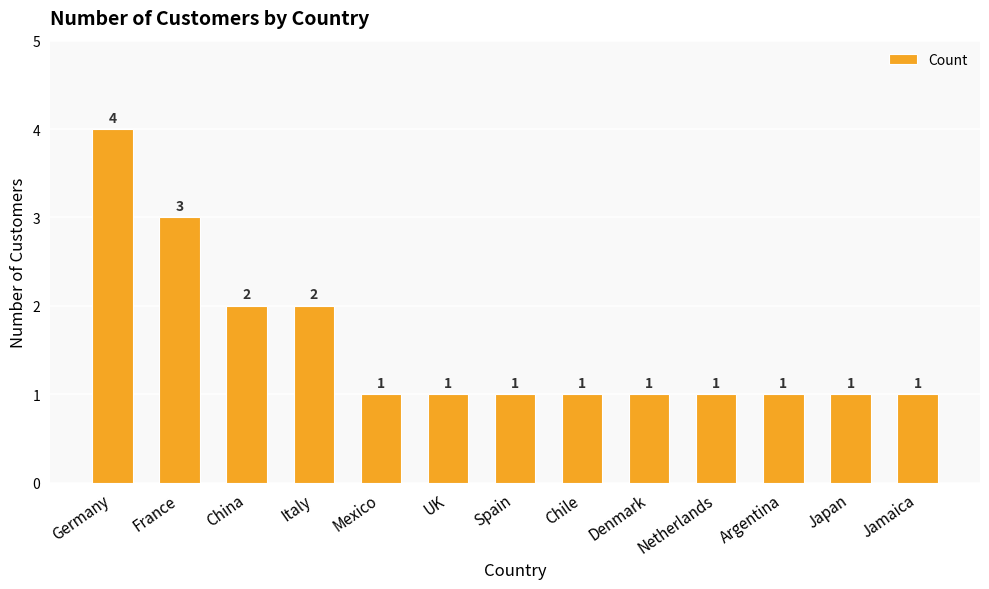

What is the maximum value shown in the chart?

4